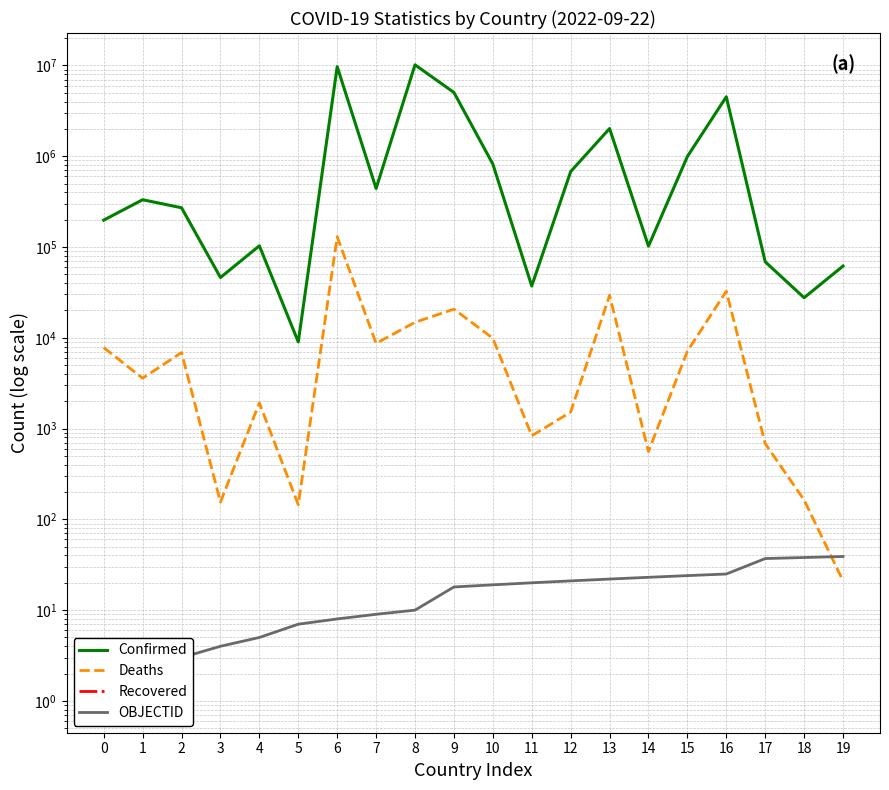

At how many categories does at least one series exceed 8082895?

2